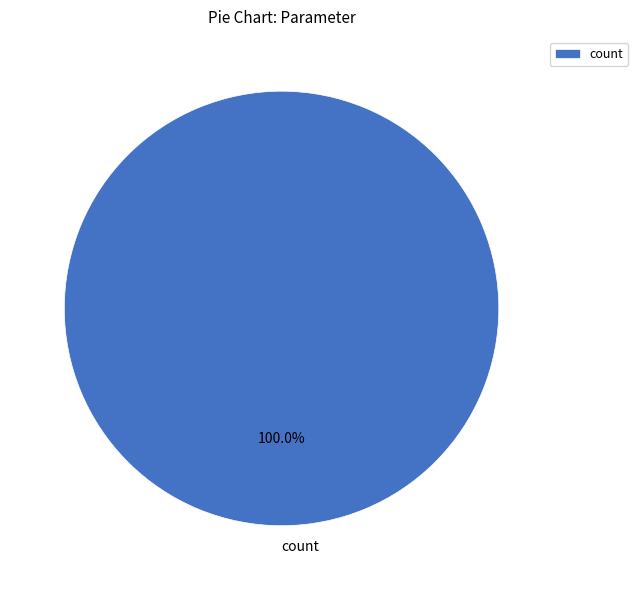

Does count represent more than half of the total?

Yes